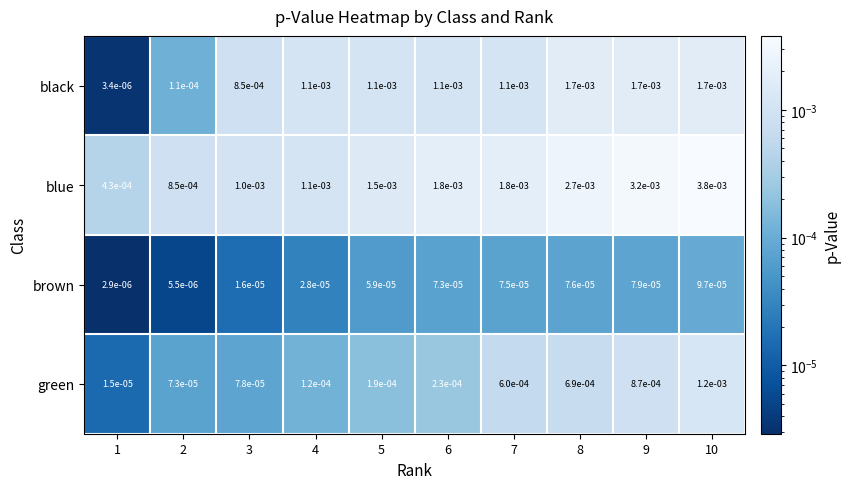

Rank the series by their average value, from lowest to highest.

brown, green, black, blue